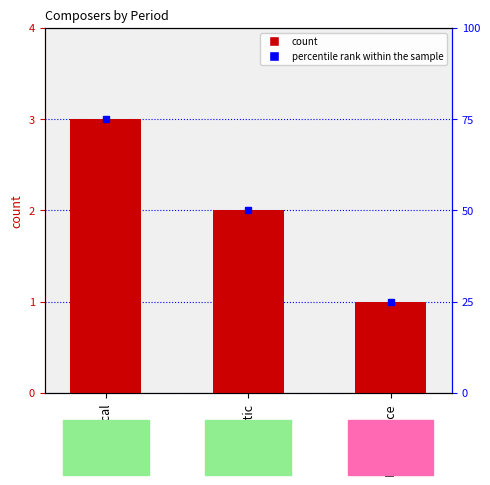

Reading left to right, list all the values displayed in this chart.

Classical=3	Romantic=2	Renaissance=1